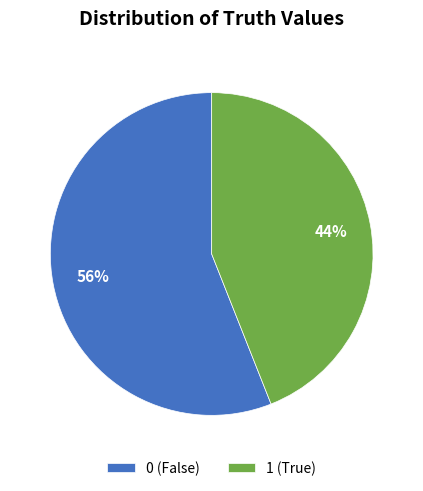

Is it true that 0 (False) is 56% of the pie?

True